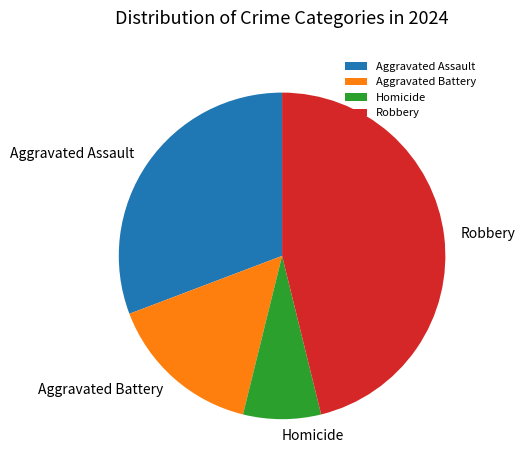

Rank the categories by value from lowest to highest.

Homicide, Aggravated Battery, Aggravated Assault, Robbery